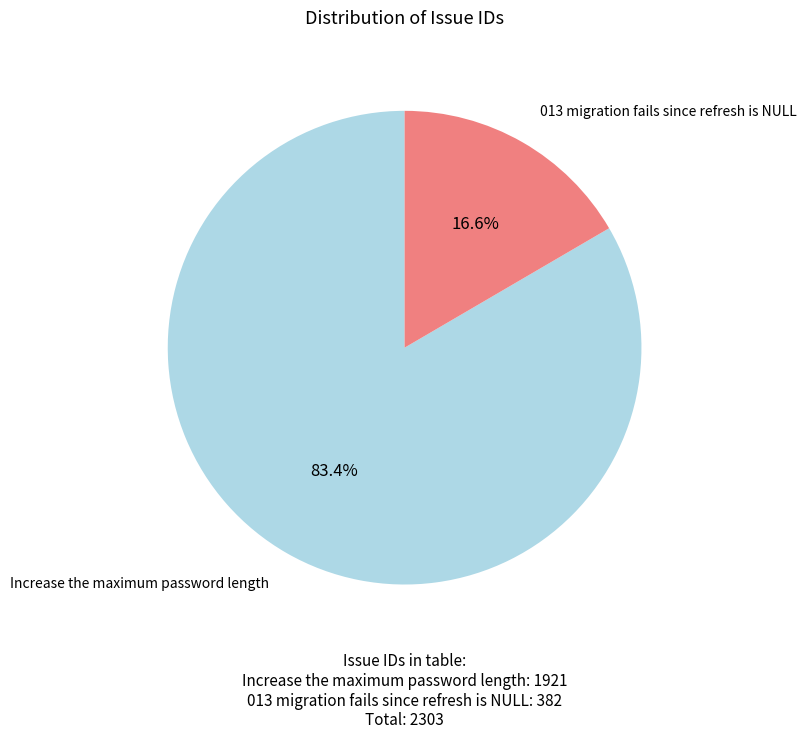

Which has a higher value, 013 migration fails since refresh is NULL or Increase the maximum password length?

Increase the maximum password length